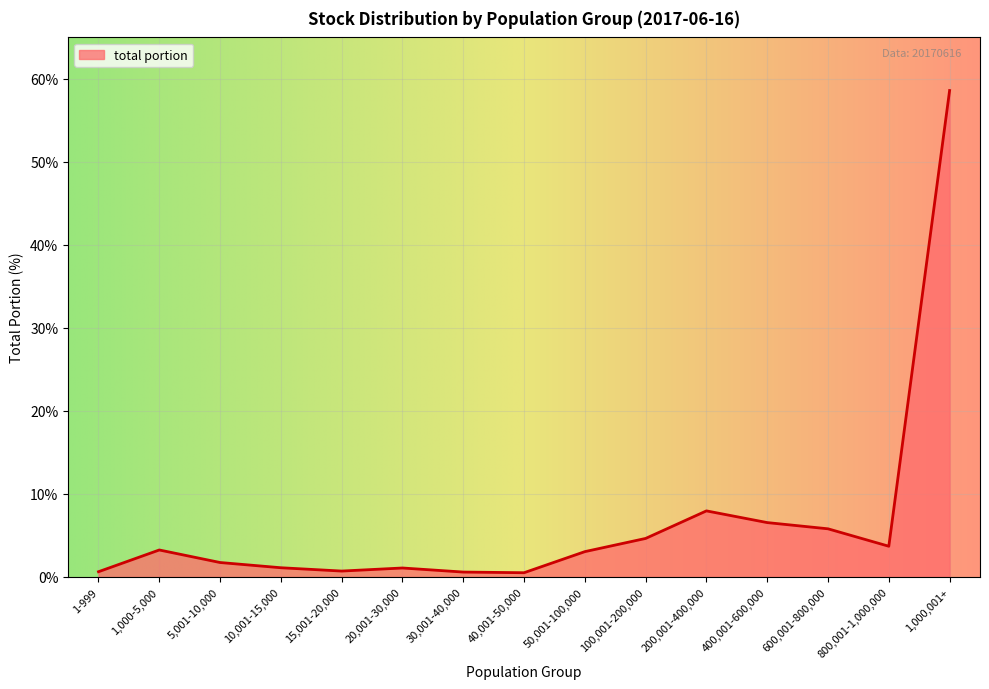

How many values exceed 3?

8